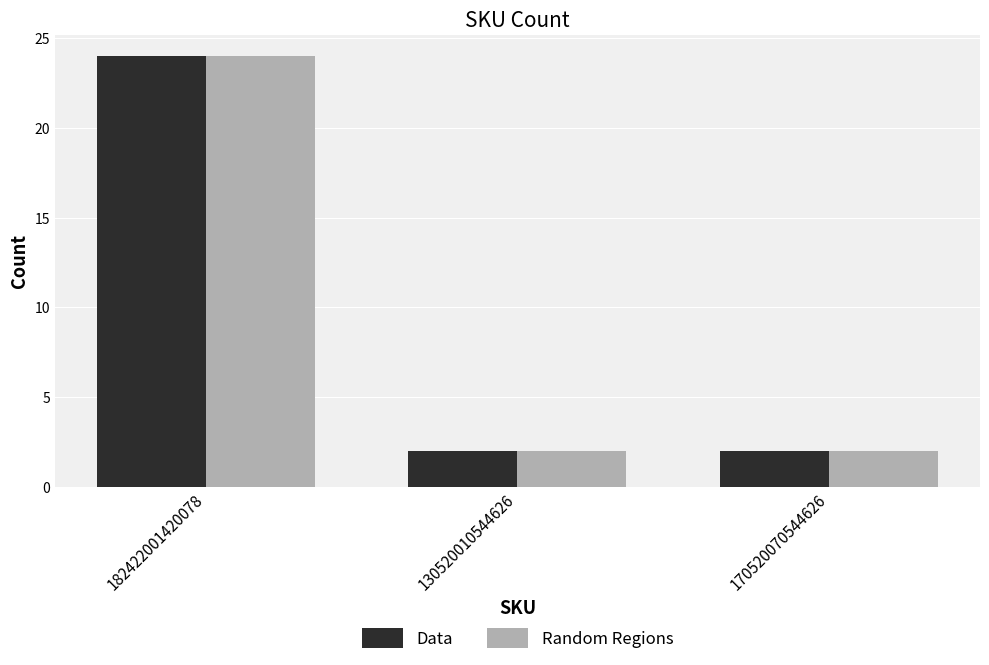

Reading left to right, what are all the values shown in this chart?

Data: 24	2	2
Random Regions: 24	2	2